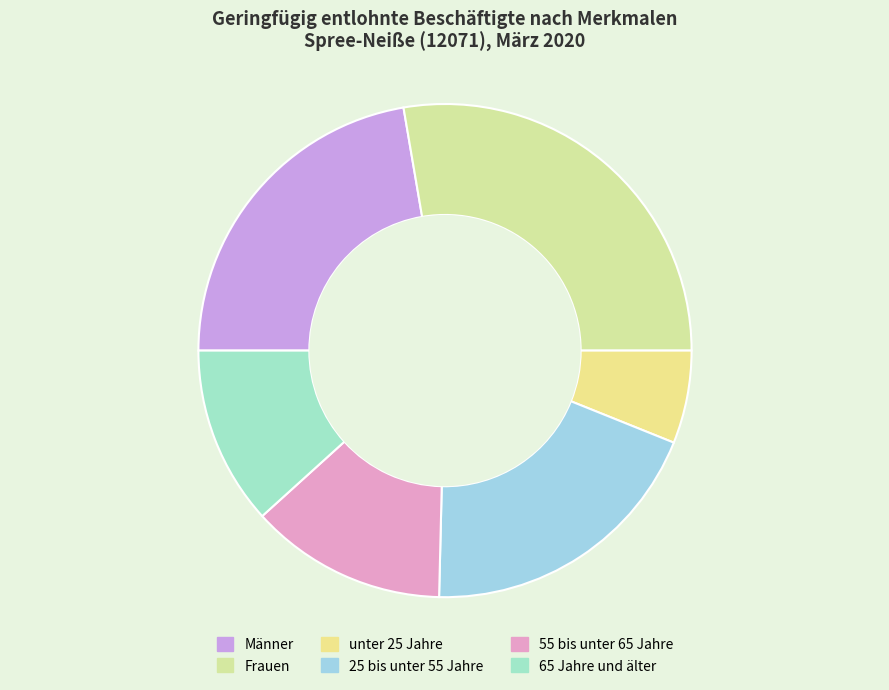

How many segments does this pie chart have?

6